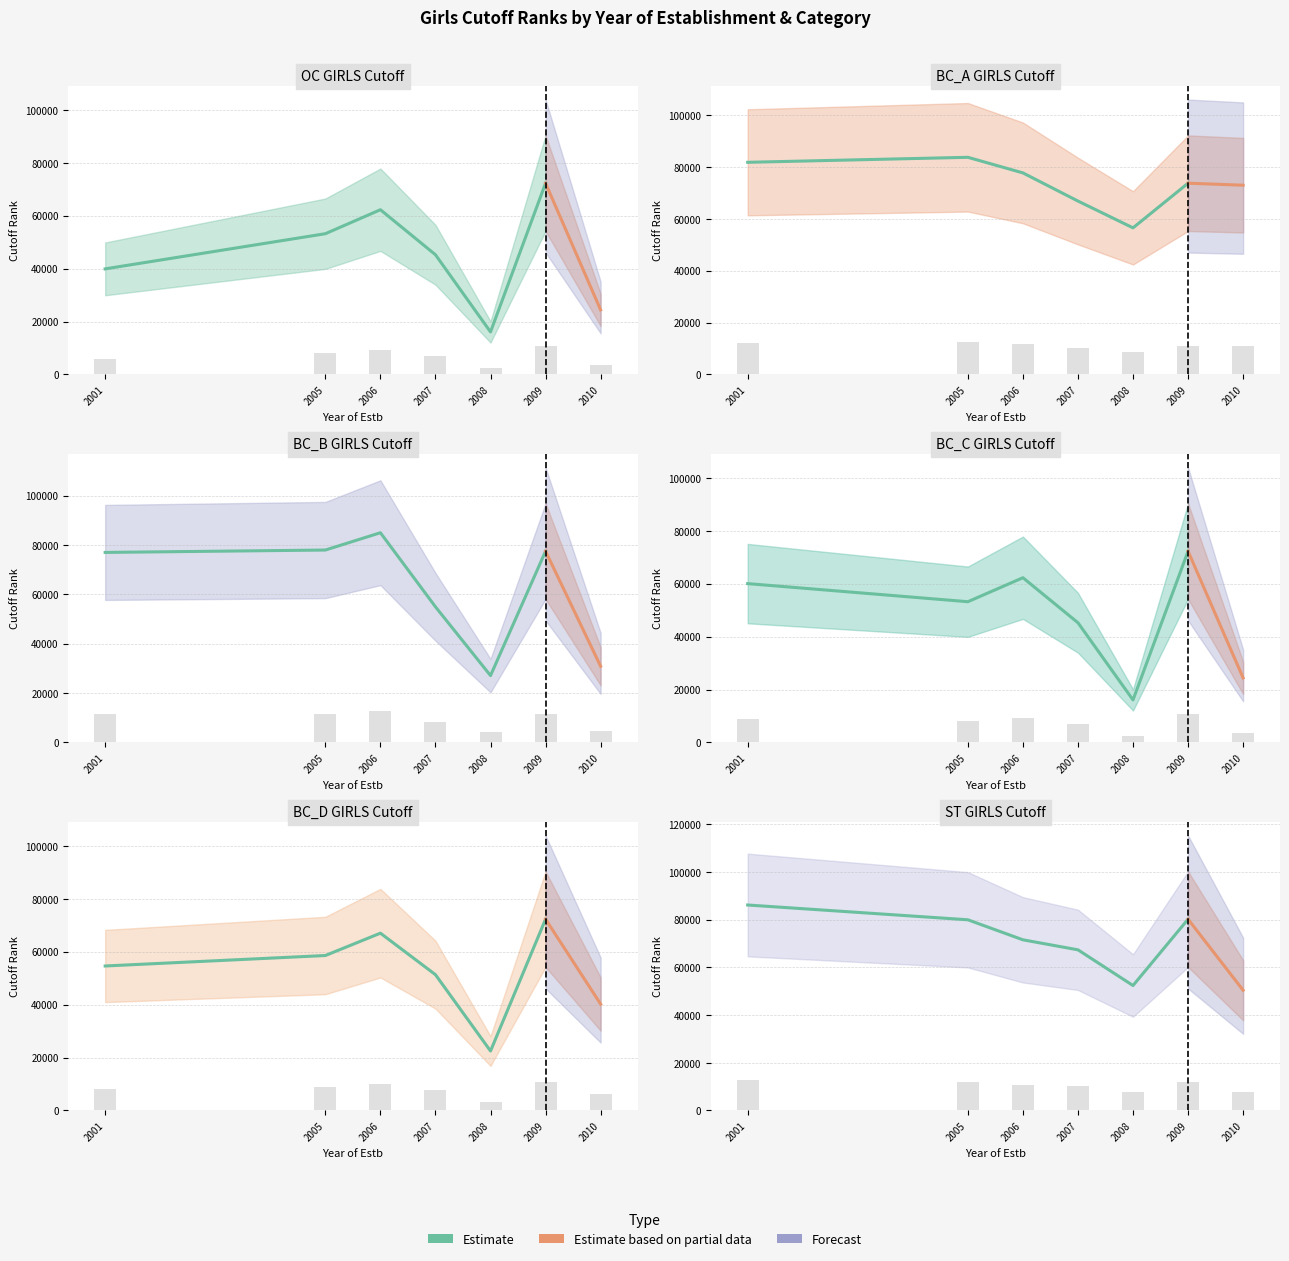

Which label corresponds to the largest value in the chart?

2001